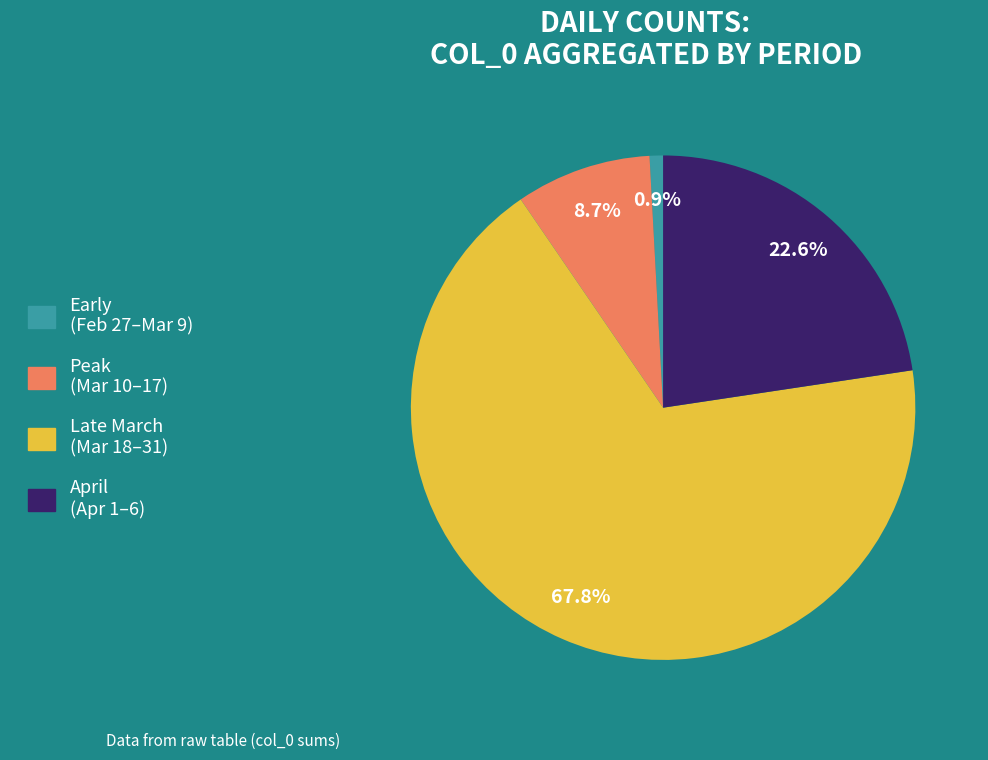

To the nearest percent, what is the average slice percentage?

25%